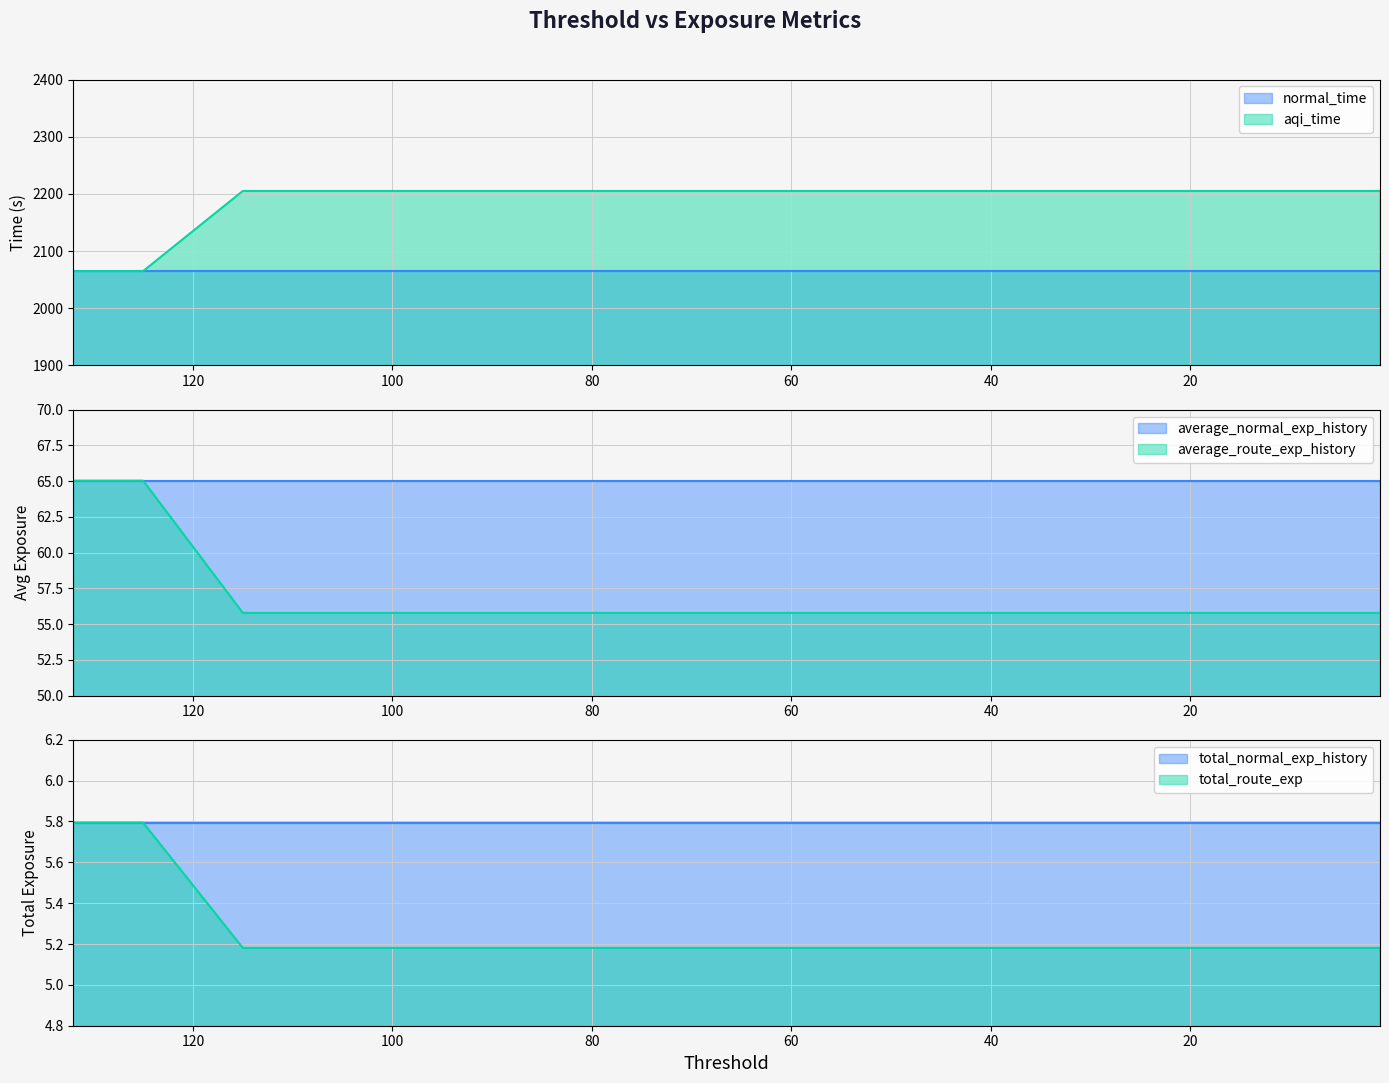

Reading left to right, what are all the values shown in this chart?

132=2064.9	125=2064.9	115=2205.1	105=2205.1	95=2205.1	85=2205.1	75=2205.1	65=2205.1	55=2205.1	45=2205.1	35=2205.1	25=2205.1	15=2205.1	5=2205.1	1=2205.1